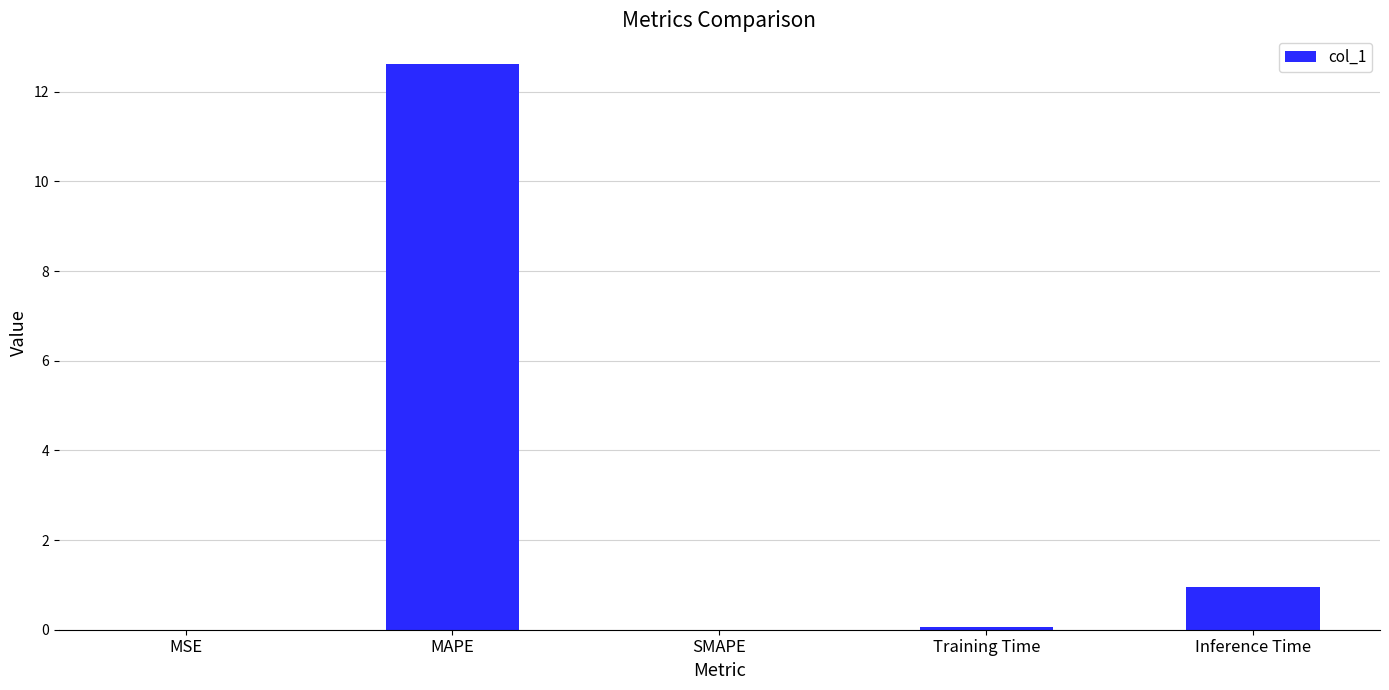

What is the maximum value shown in the chart?

12.6